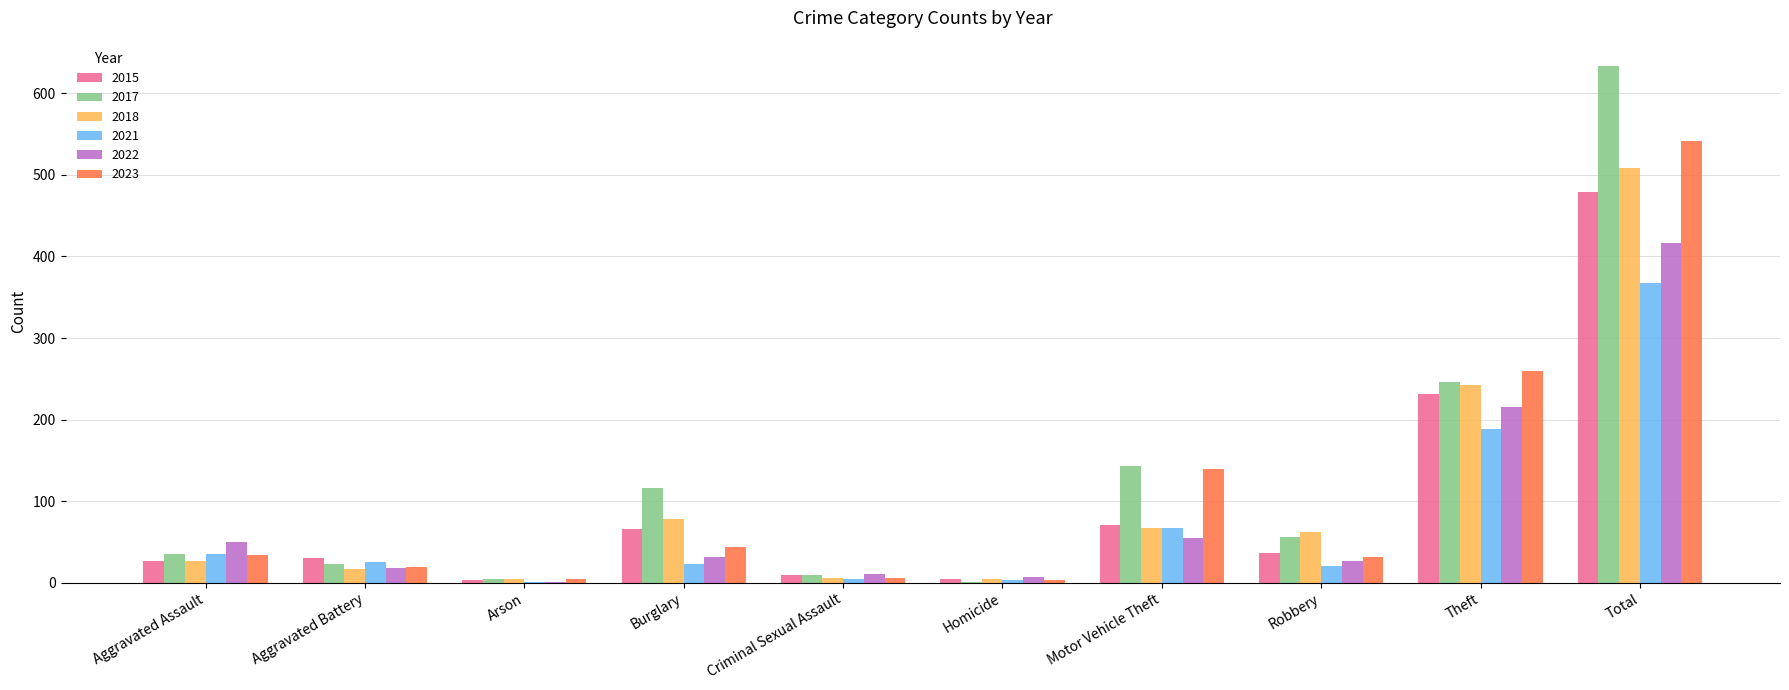

What is the highest value of the 2023 series?

542